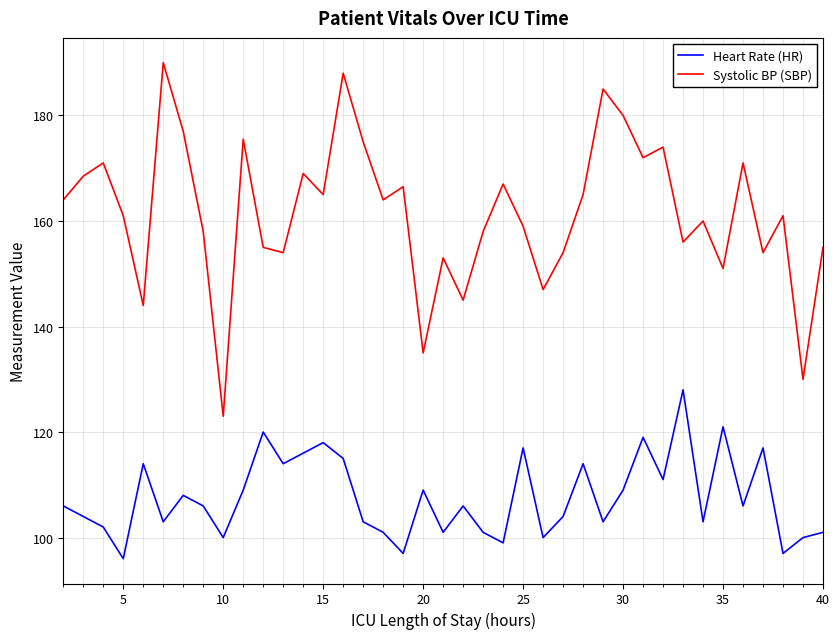

Is this an area chart (filled region under the line)?

No